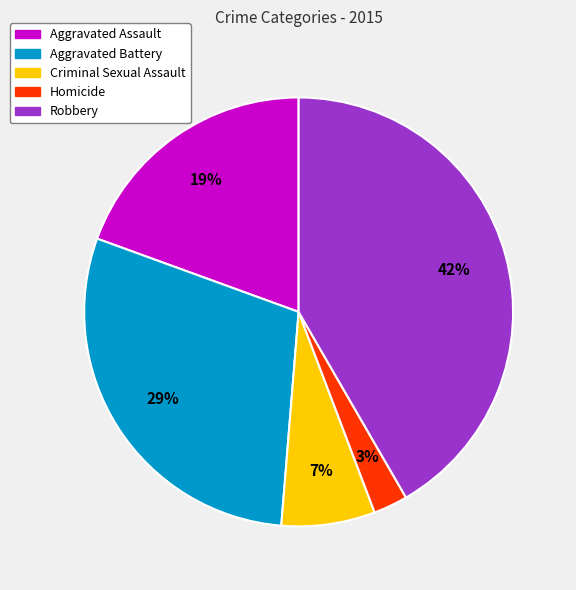

Combined, do Criminal Sexual Assault and Aggravated Assault account for over 50%?

No